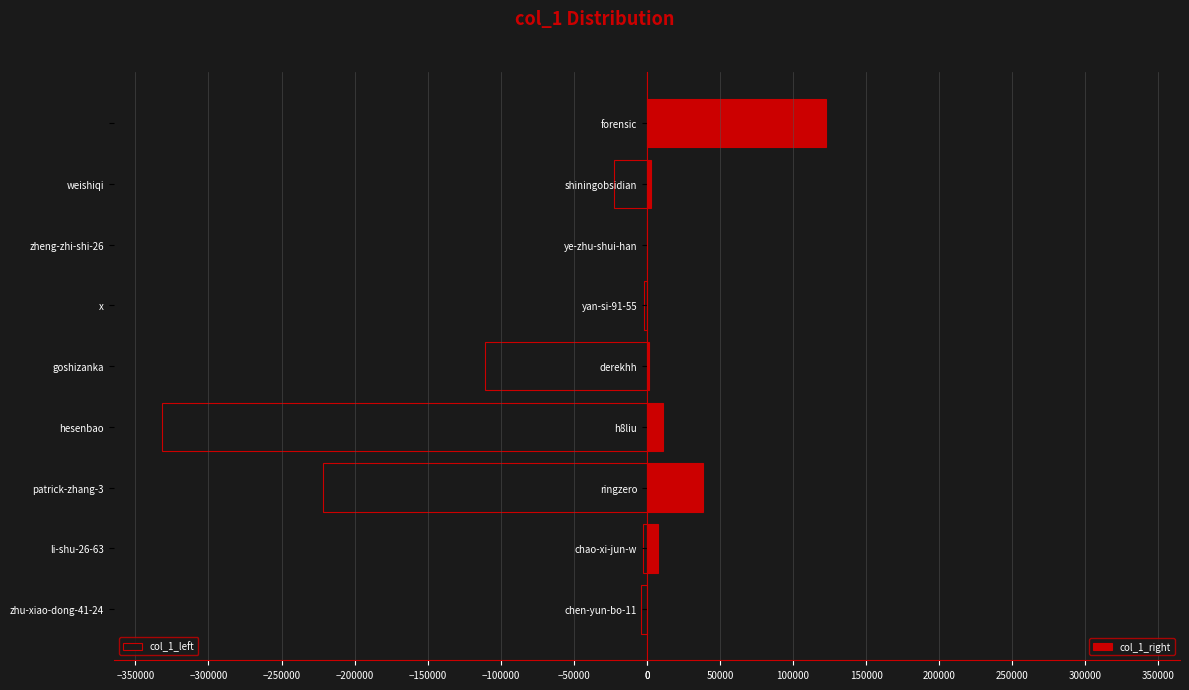

Reading left to right, transcribe all the data shown in this chart.

col_1_left: -4346	-2669	-221462	-331571	-110681	-2256	-42	-22303	0
col_1_right: 9	7754	38343	11206	1424	23	50	2838	122601